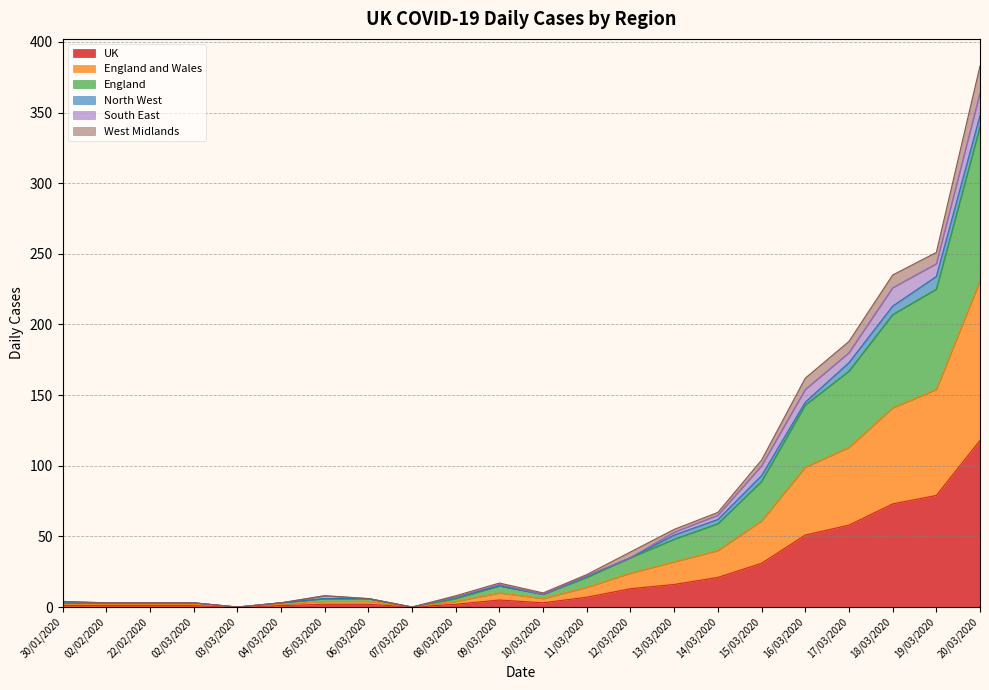

At which category is the sum across all series the highest?

20/03/2020